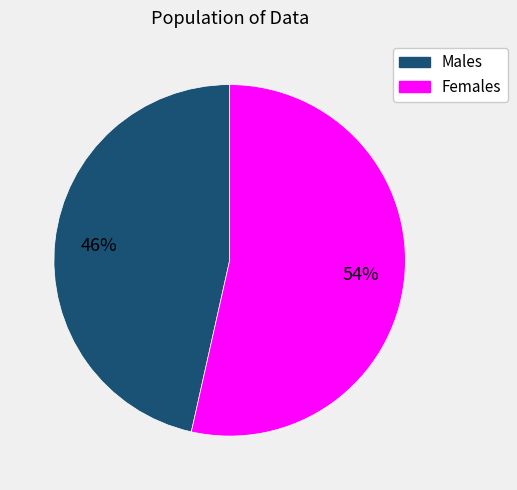

Does any single category account for the majority?

Yes